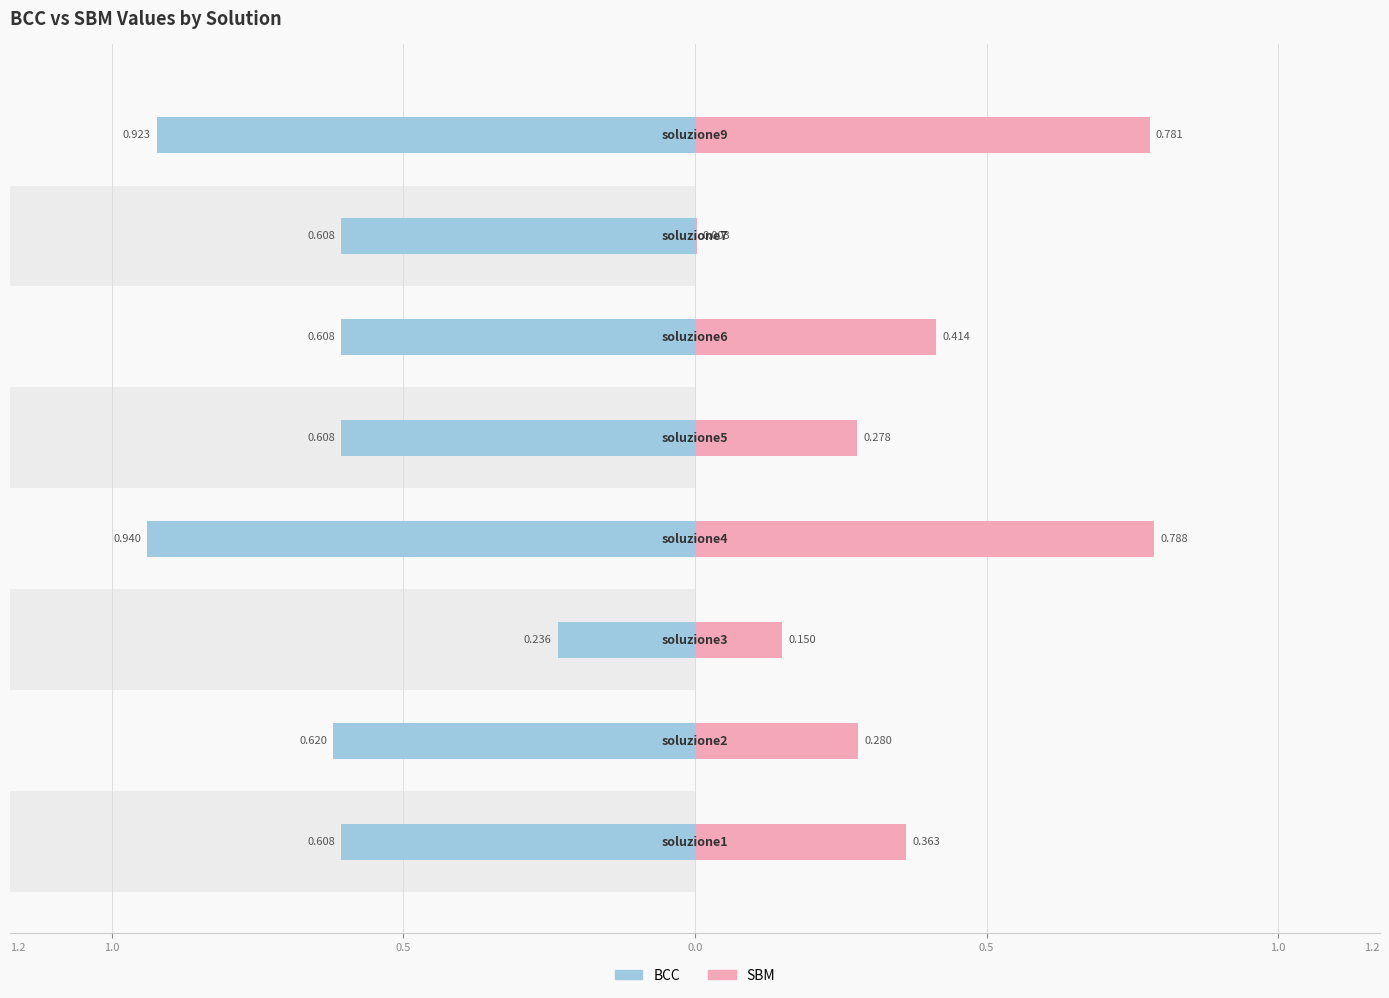

The SBM series shows 0.1 at 1.0. True or false?

False